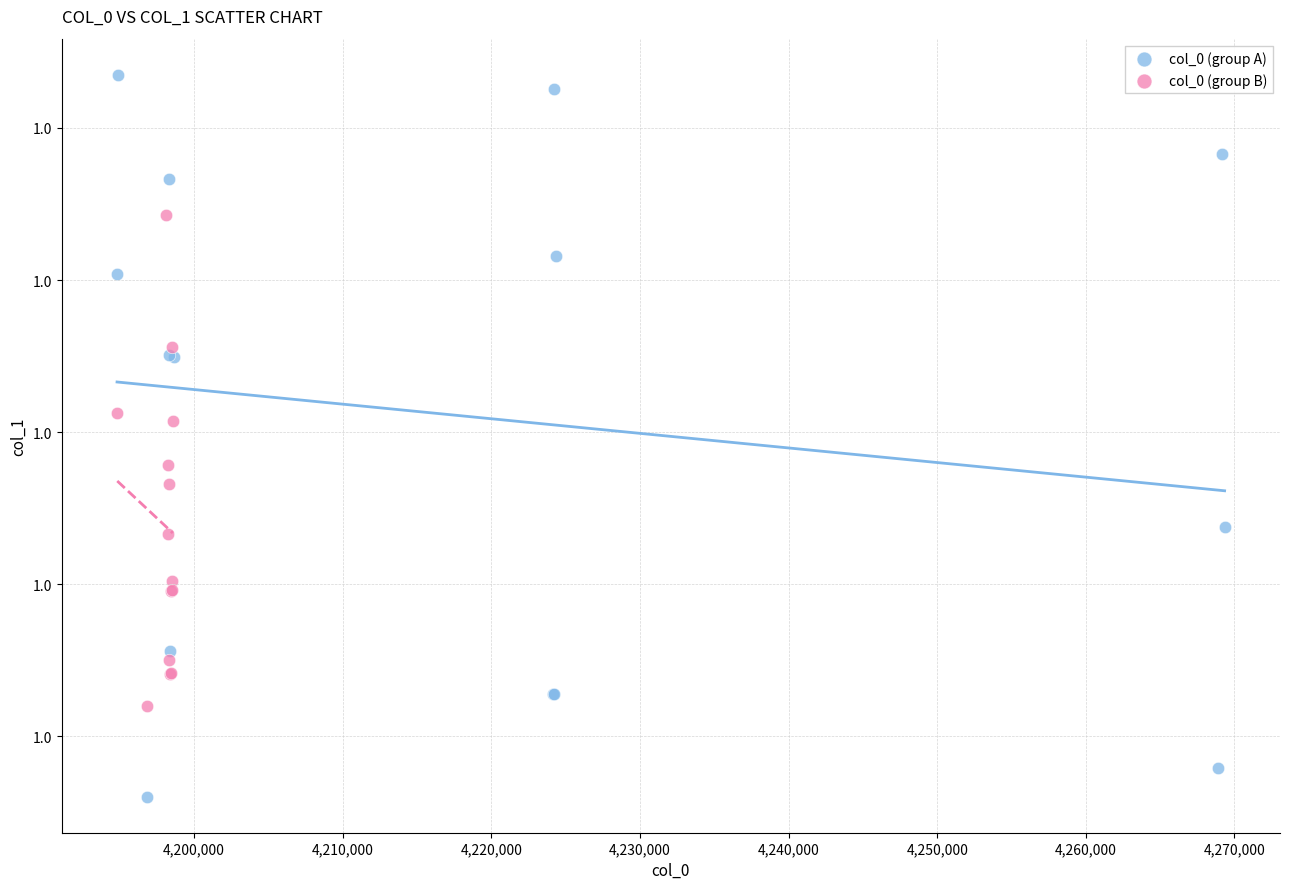

Which series has the largest Y range (max minus min)?

col_0 (group A)